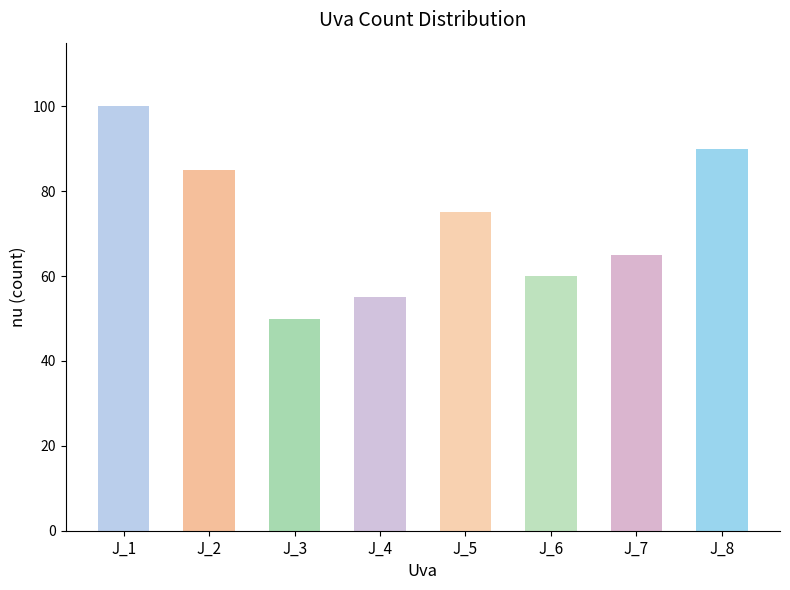

Rank the categories by value from lowest to highest.

J_3, J_4, J_6, J_7, J_5, J_2, J_8, J_1